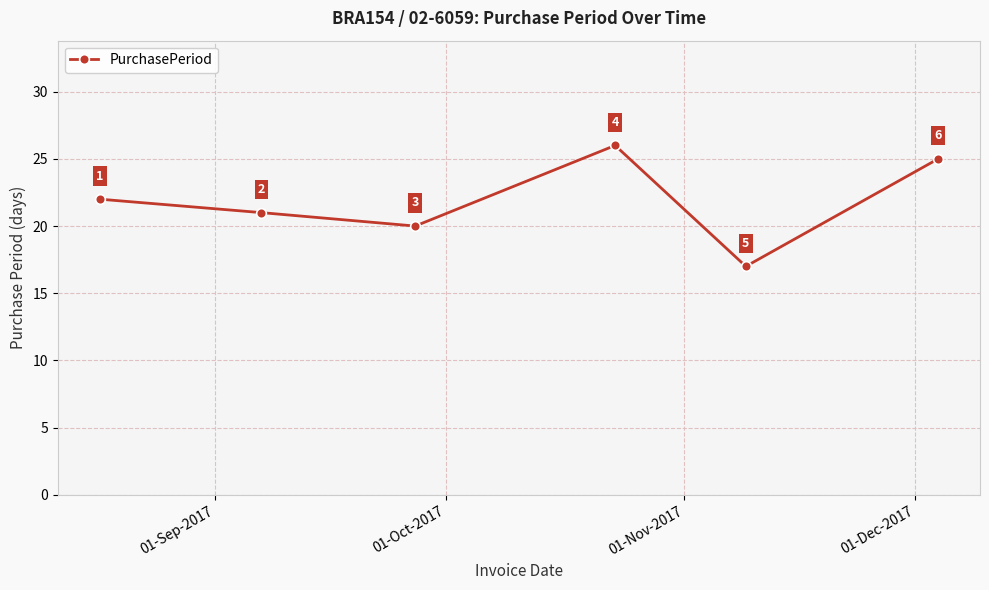

What is the difference between the maximum and minimum values?

9